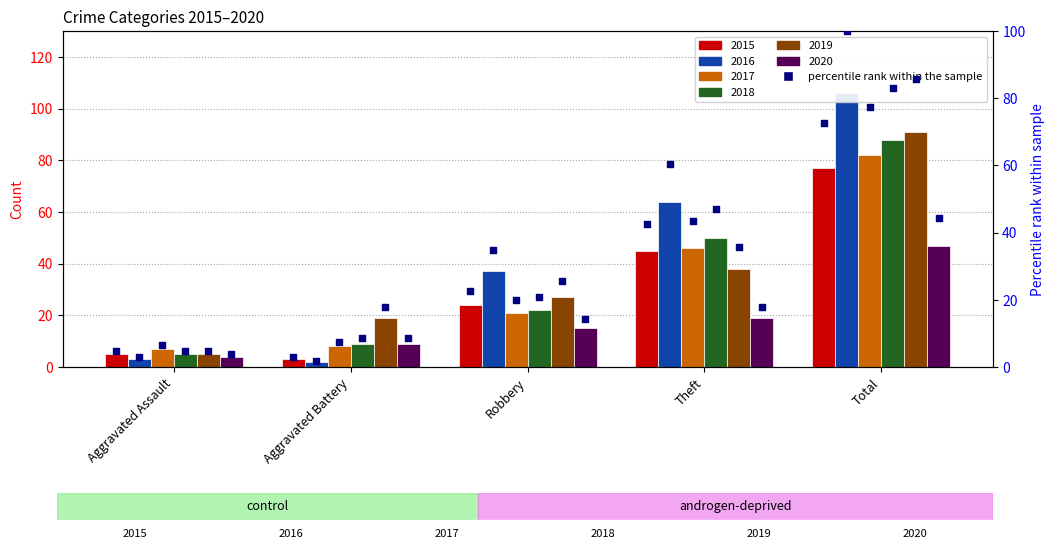

Approximately how many times larger is the value at Theft compared to Aggravated Assault?

9.0